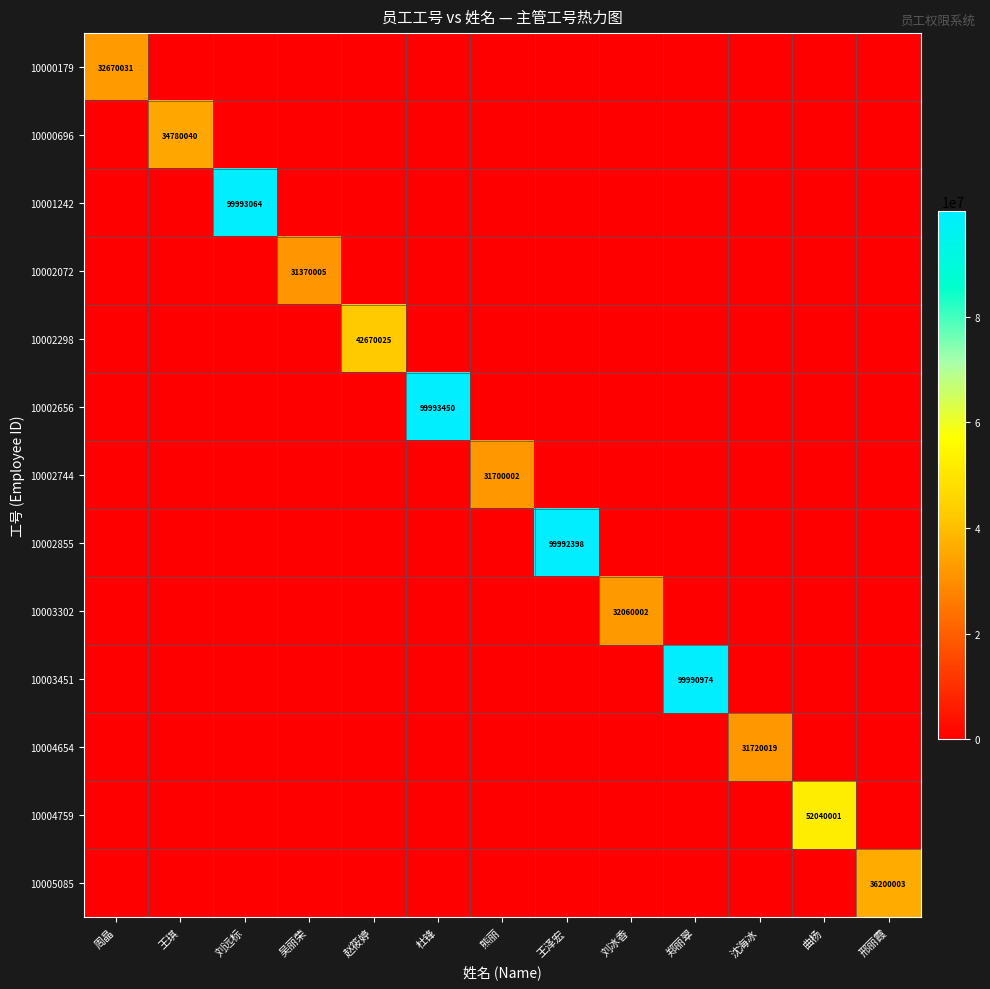

How many categories are shown in the chart?

13